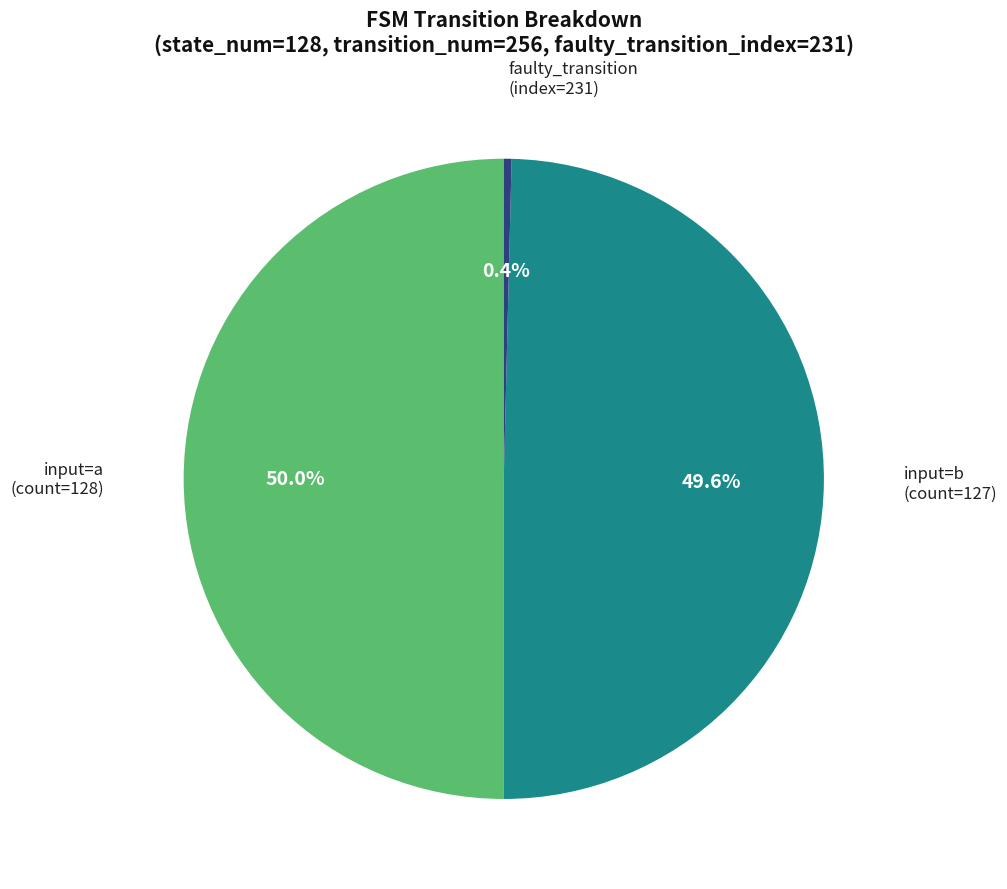

Is there a majority slice in this chart?

No